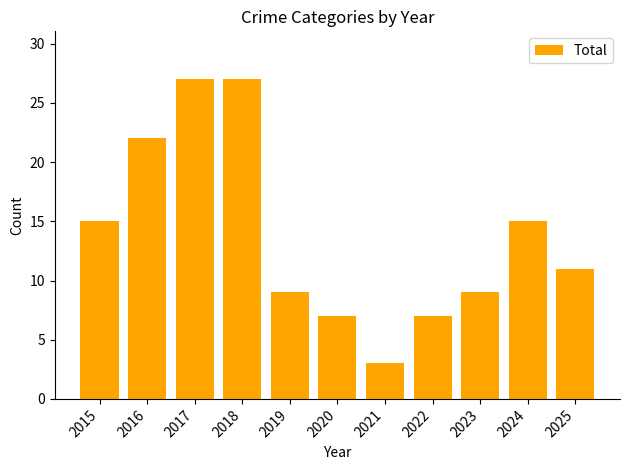

Count the number of data series in this chart.

1